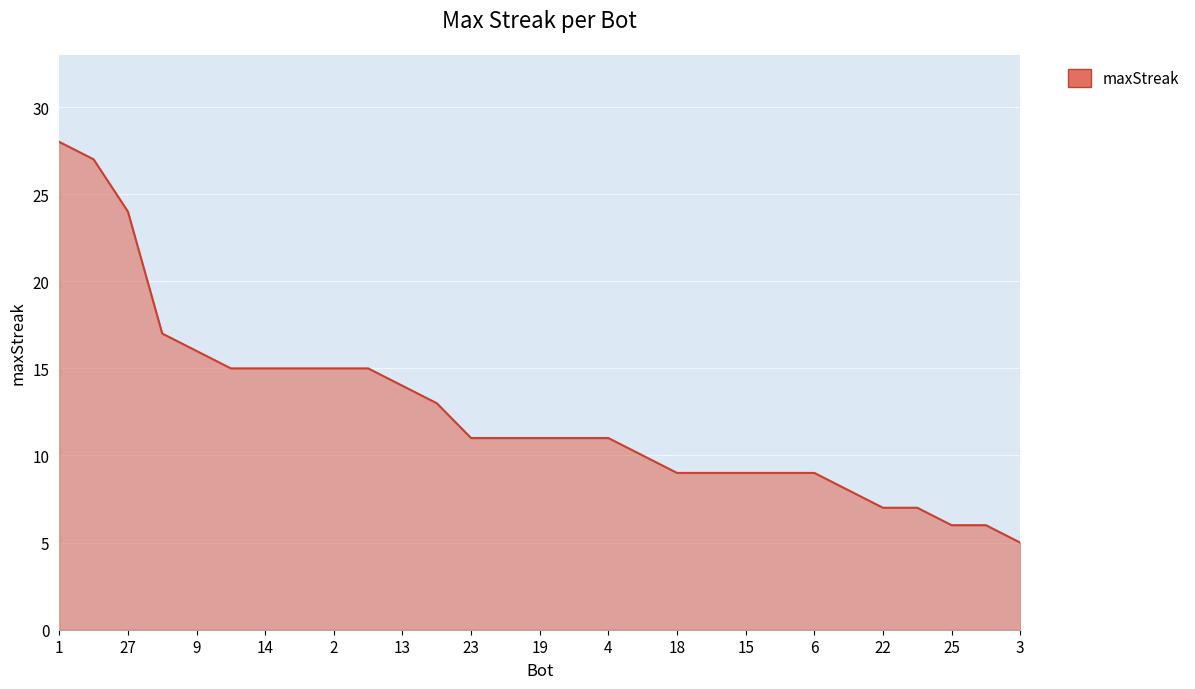

What is the difference between the maximum and minimum values?

23